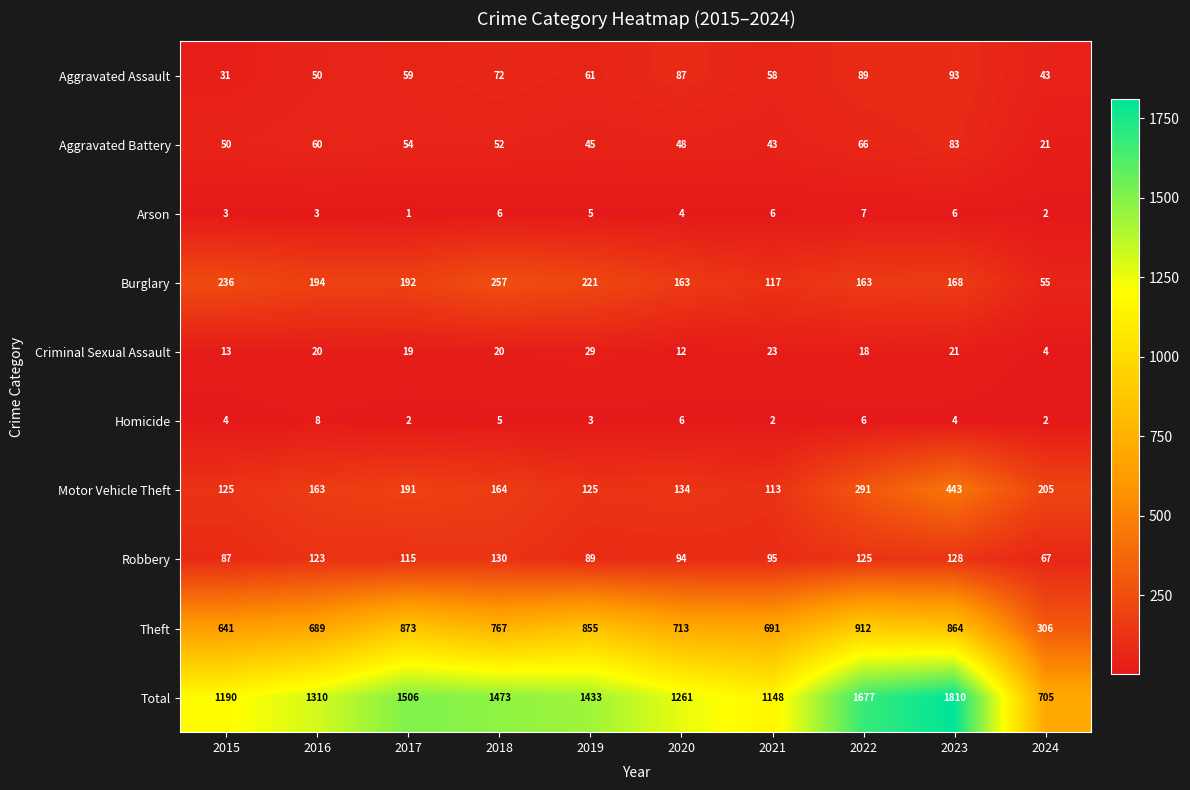

Is it true that Total equals 1310 at 2016?

True